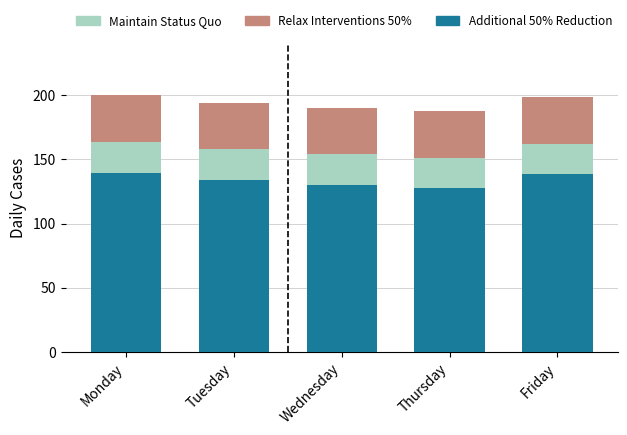

The value of Additional 50% Reduction at Friday is 206.6. True or false?

False